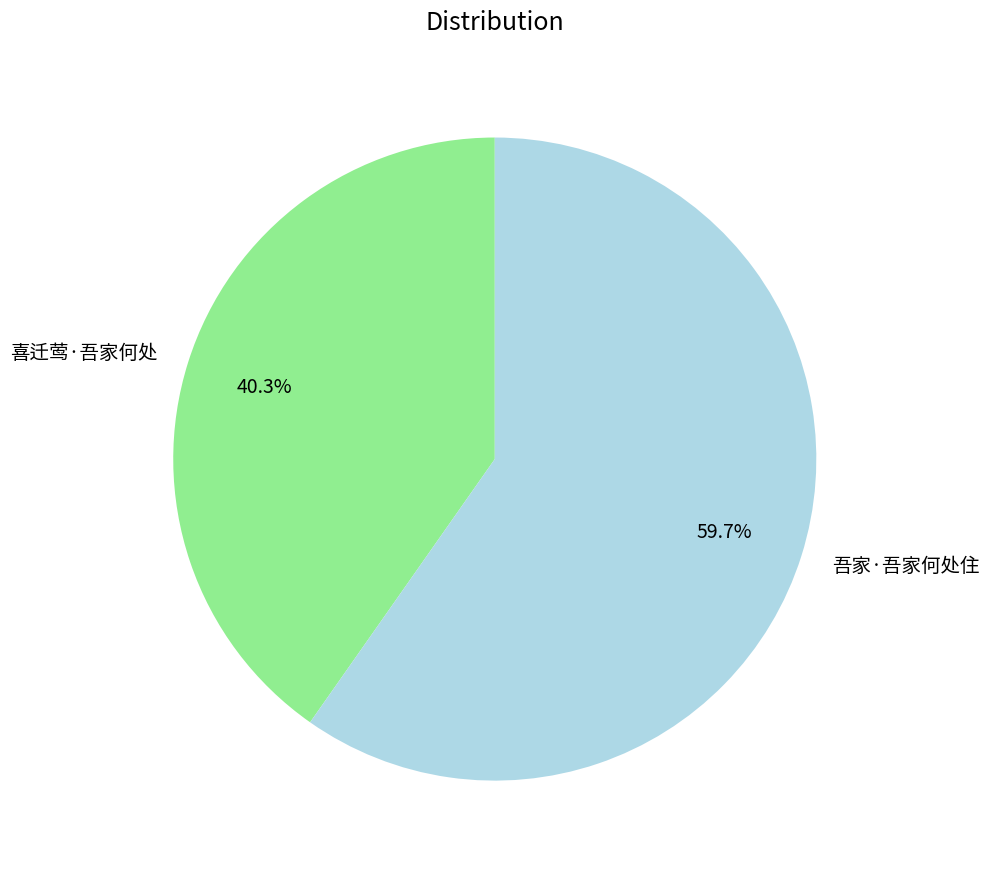

How many slices are in this pie chart?

2